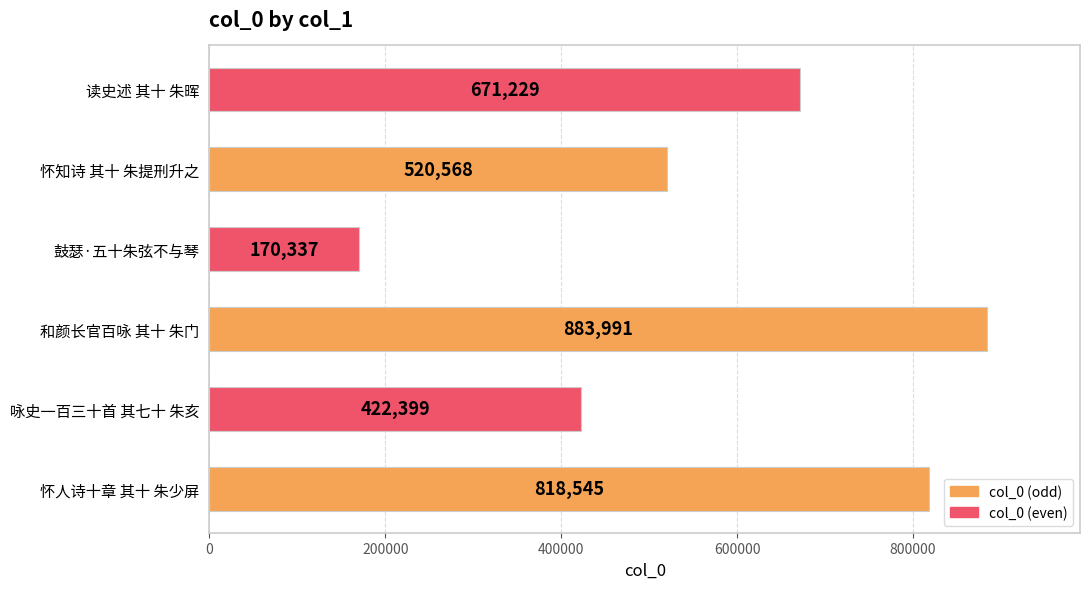

What is the difference between the maximum and minimum values?

713654